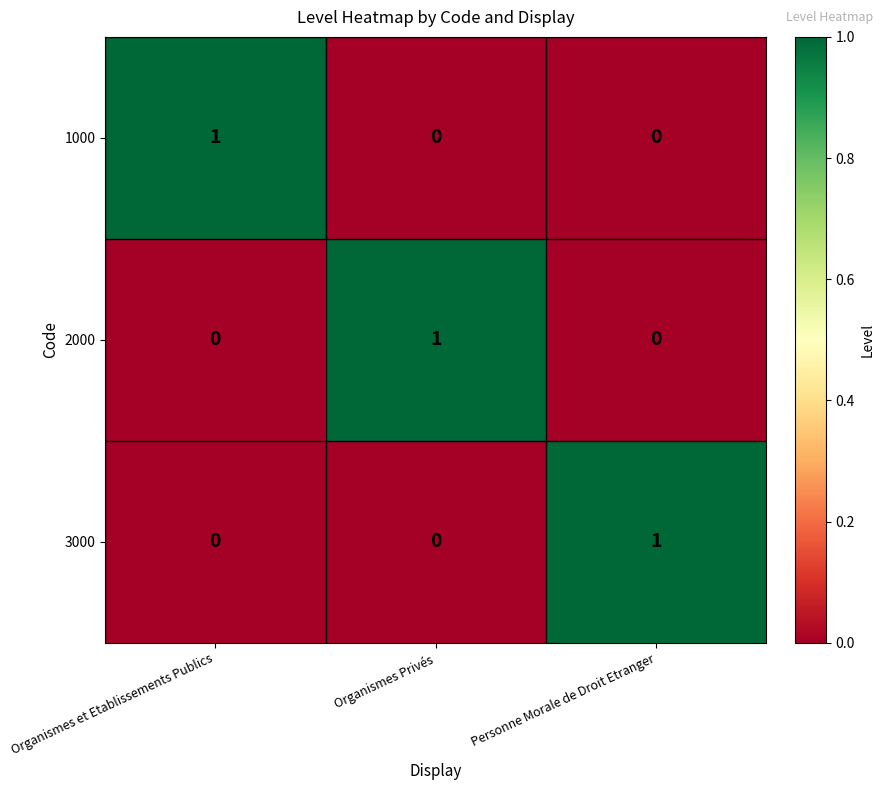

How many positive values does the 2000 series have?

1